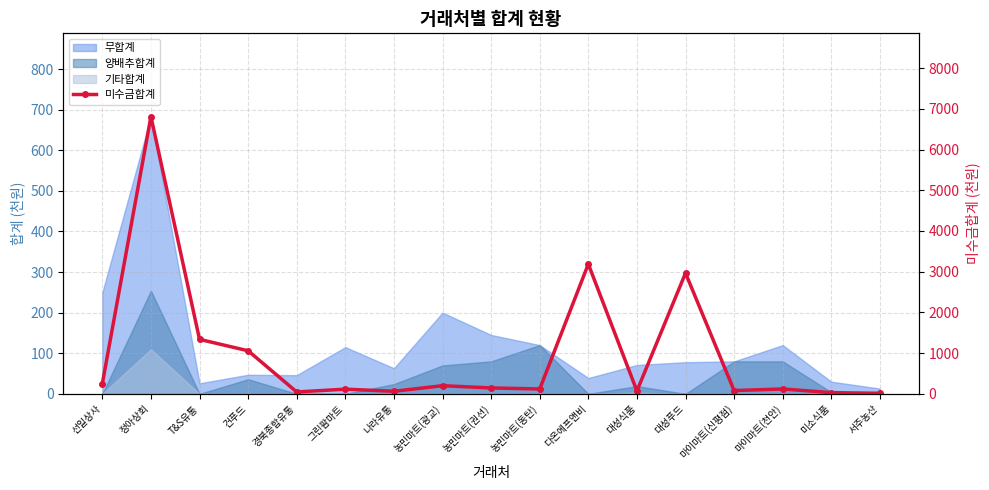

How many interior local peaks (higher than both neighbors) does the data have?

6